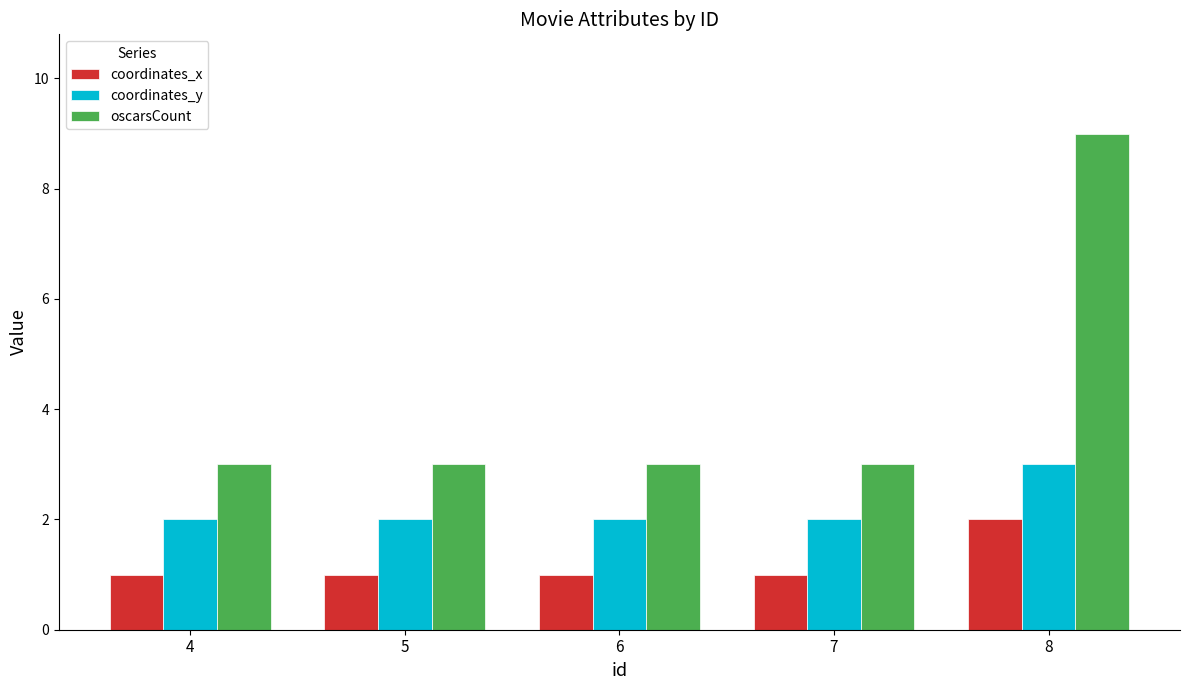

What is the difference between the highest and lowest values at 4?

2